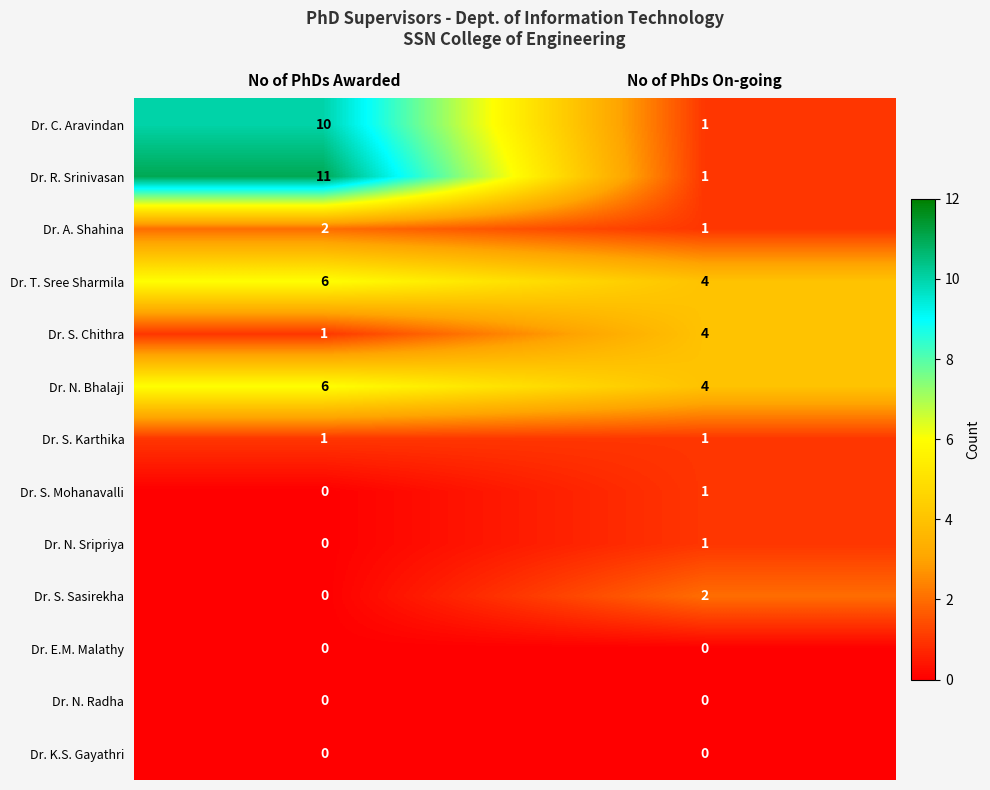

Between No of PhDs Awarded and No of PhDs On-going, which series saw the biggest shift?

Dr. R. Srinivasan